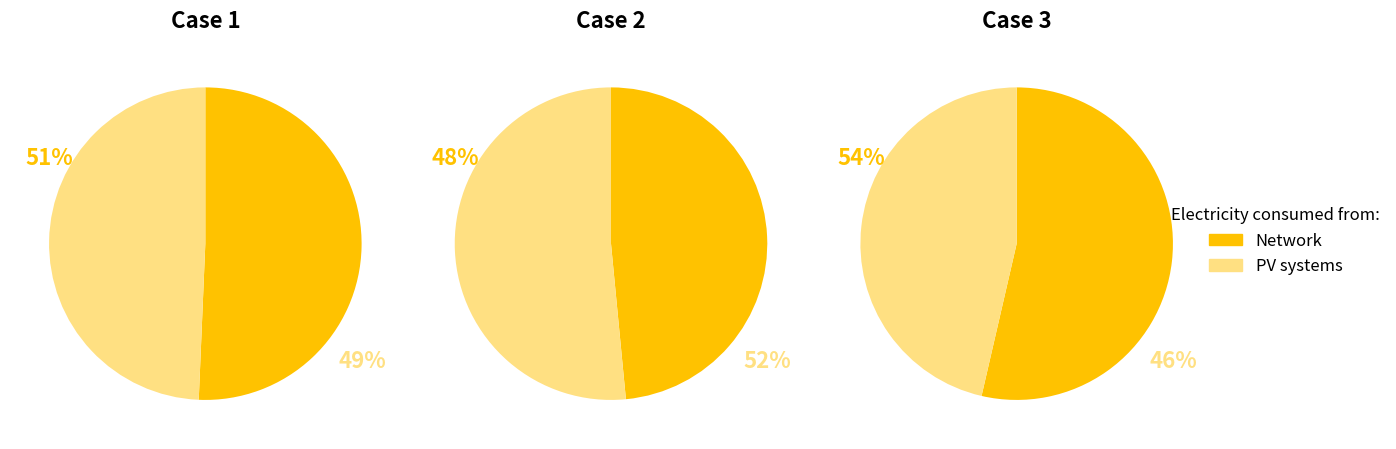

Between 0 and 1, which series saw the biggest shift?

Network